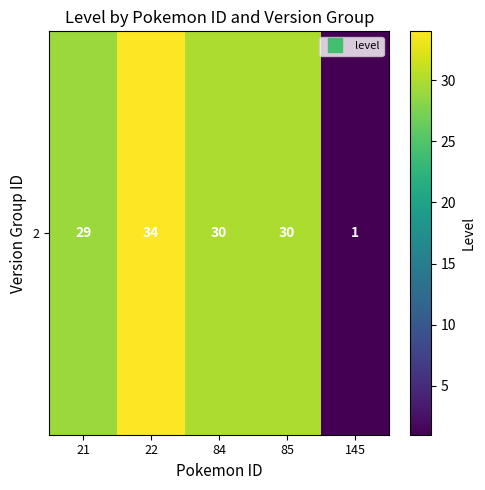

What is the average value?

25